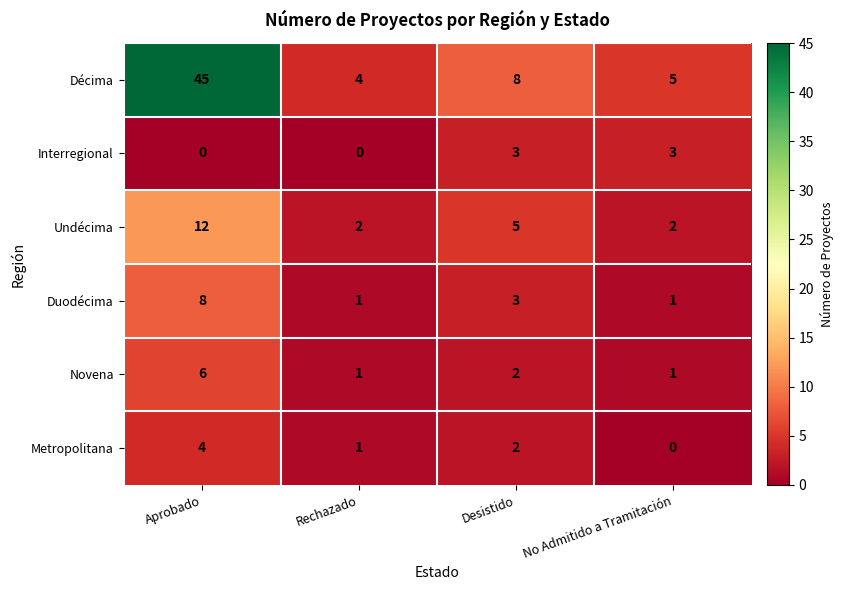

Reading right to left, what are all the values shown in this chart?

Décima: No Admitido a Tramitación=5	Desistido=8	Rechazado=4	Aprobado=45
Interregional: No Admitido a Tramitación=3	Desistido=3	Rechazado=0	Aprobado=0
Undécima: No Admitido a Tramitación=2	Desistido=5	Rechazado=2	Aprobado=12
Duodécima: No Admitido a Tramitación=1	Desistido=3	Rechazado=1	Aprobado=8
Novena: No Admitido a Tramitación=1	Desistido=2	Rechazado=1	Aprobado=6
Metropolitana: No Admitido a Tramitación=0	Desistido=2	Rechazado=1	Aprobado=4